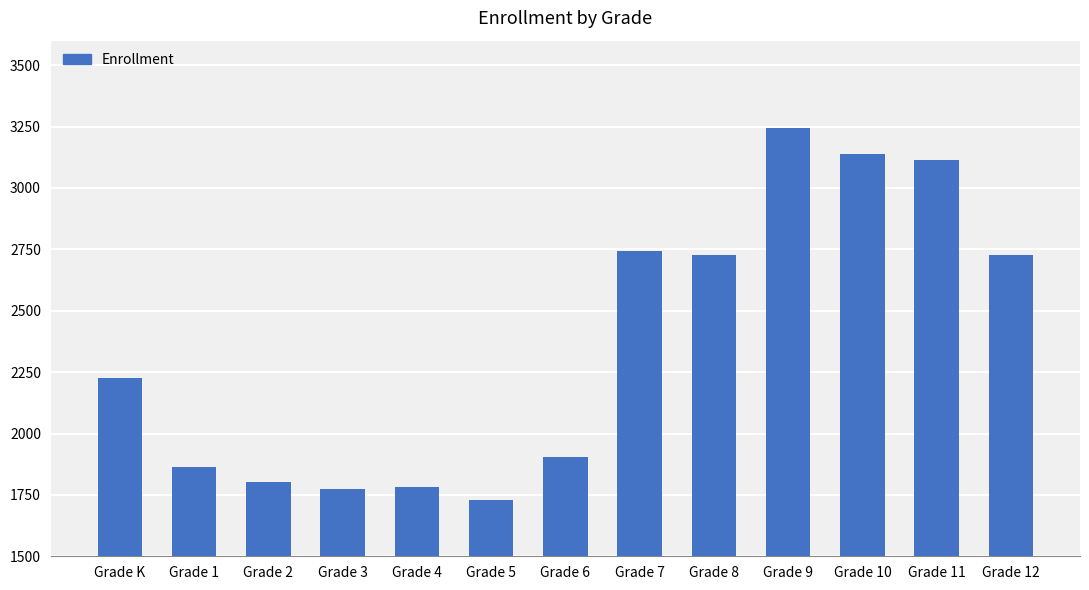

Is it true that the value at Grade 4 is 2525?

False